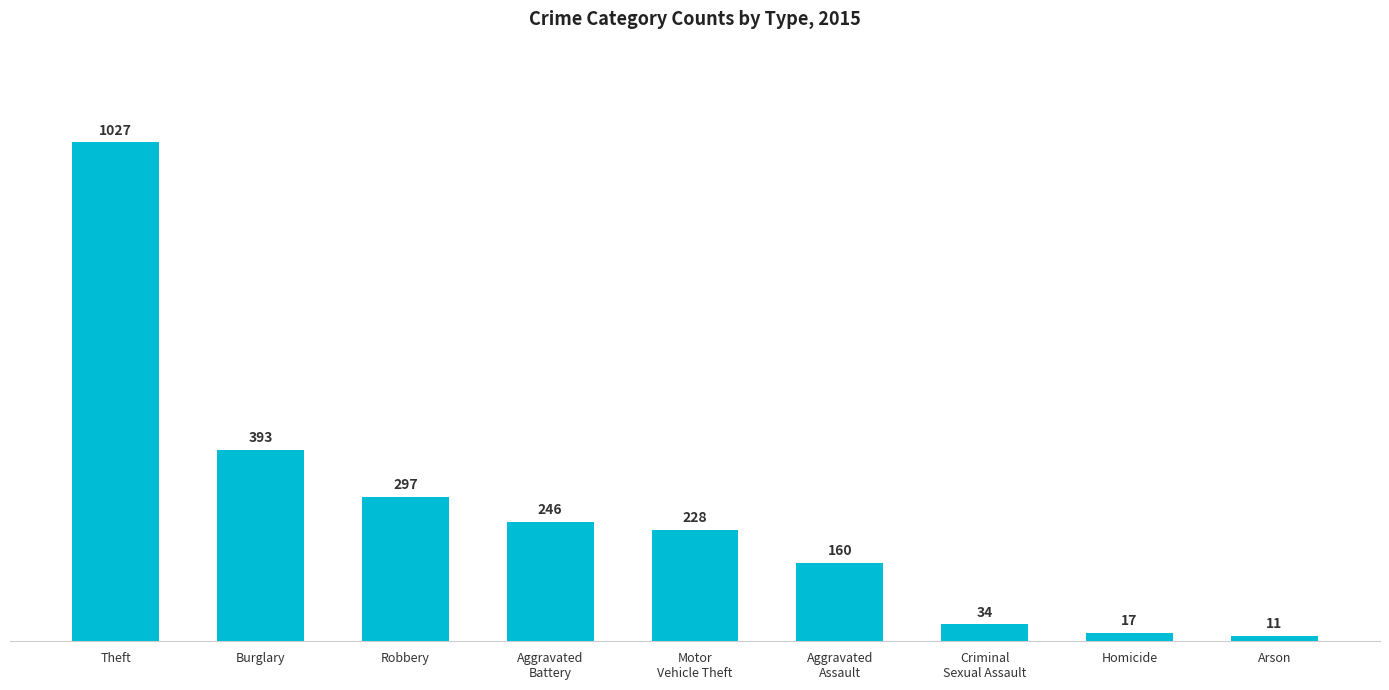

Rank the categories by value from highest to lowest.

Theft, Burglary, Robbery, Aggravated
Battery, Motor
Vehicle Theft, Aggravated
Assault, Criminal
Sexual Assault, Homicide, Arson